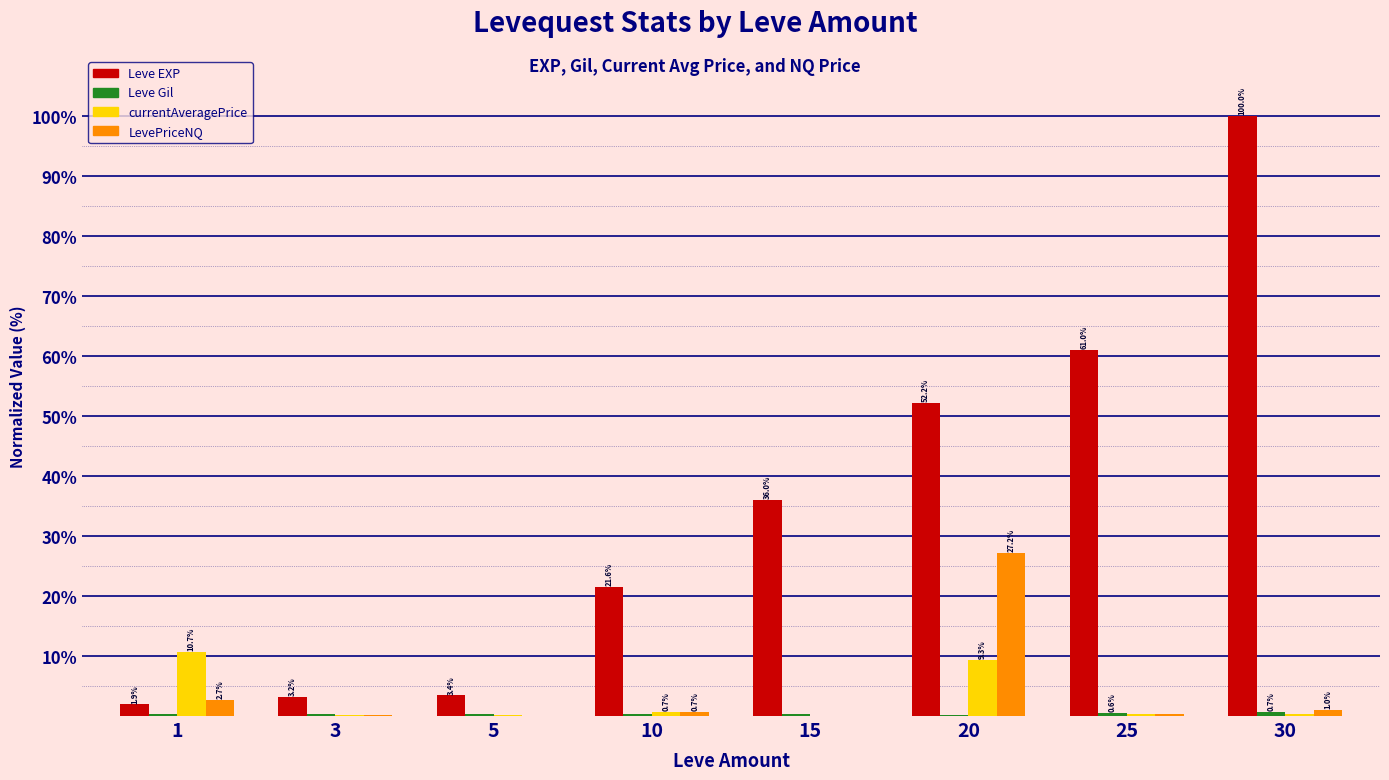

Which label corresponds to the largest value in the chart?

30